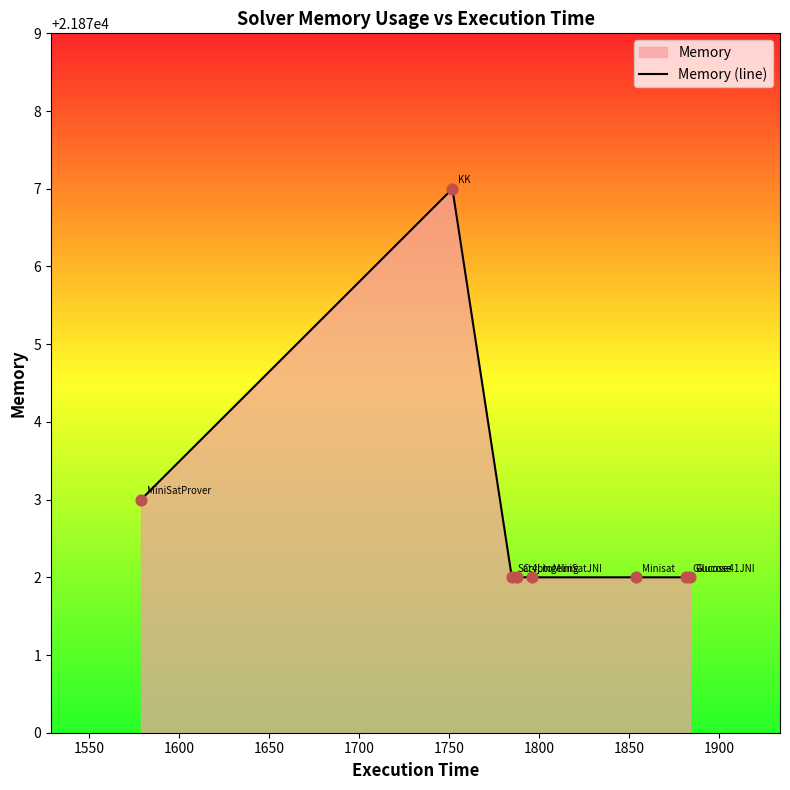

What is the sum of all values?

174982